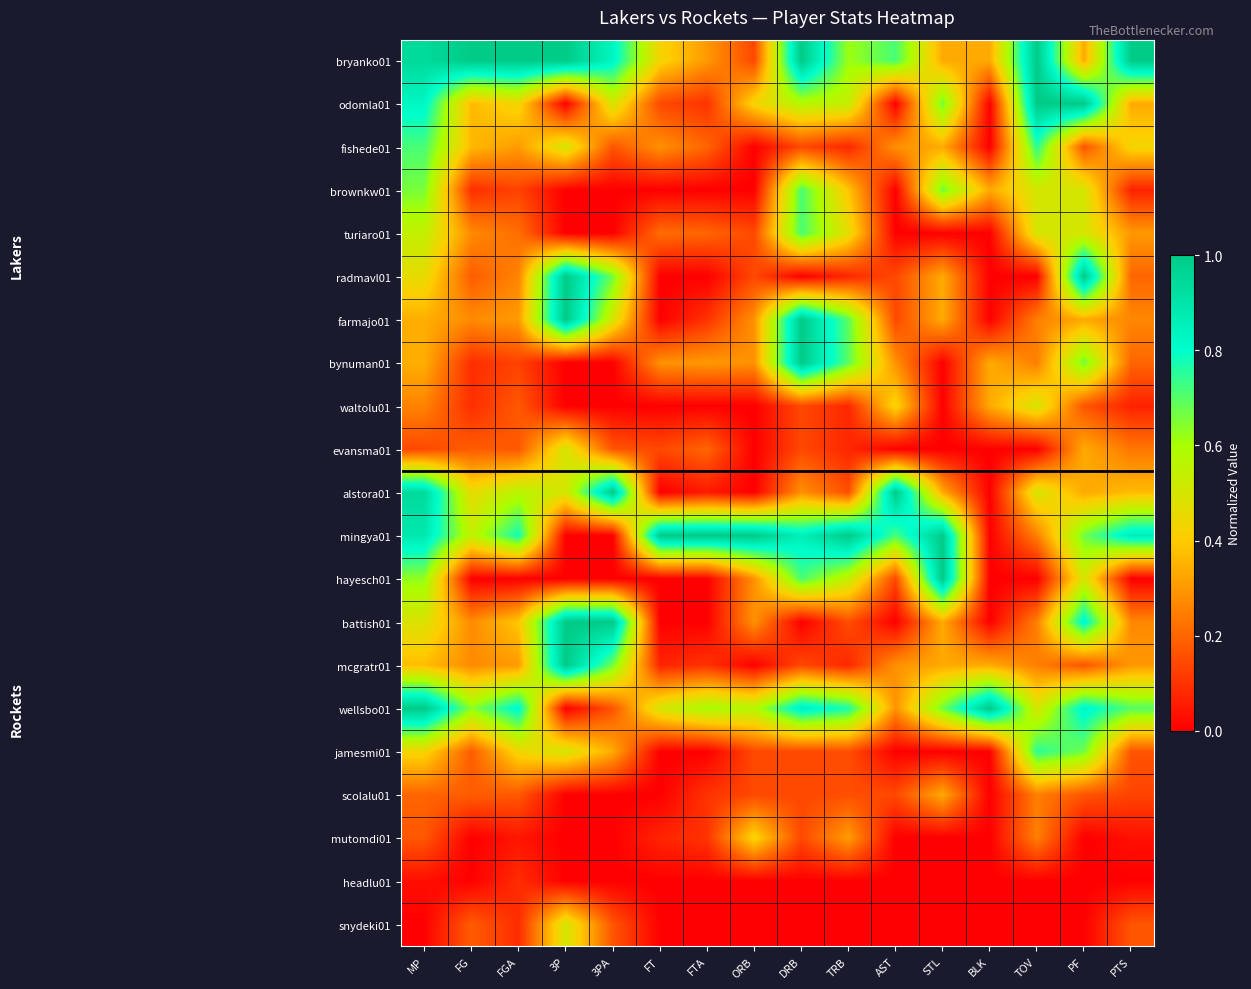

What is the spread (max minus min) of values at BLK?

1.0